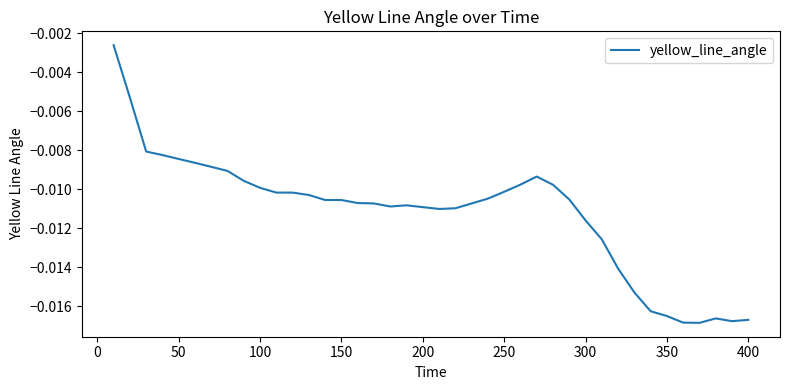

What is the sum of all values?

-0.4